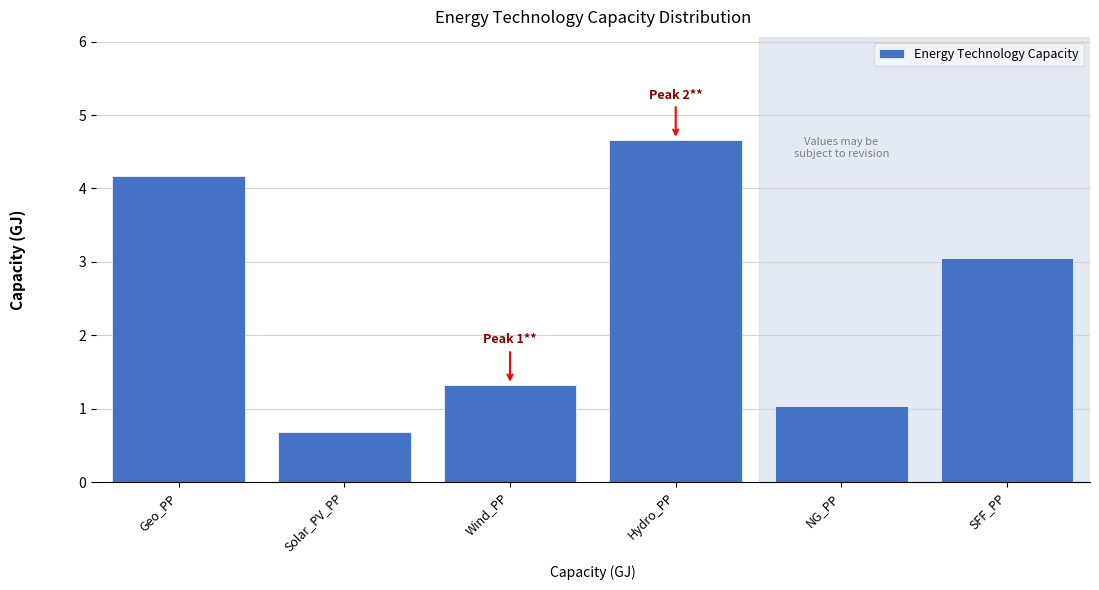

Reading right to left, what are all the values shown in this chart?

SFF_PP=3.1	NG_PP=1.0	Hydro_PP=4.7	Wind_PP=1.3	Solar_PV_PP=0.7	Geo_PP=4.2